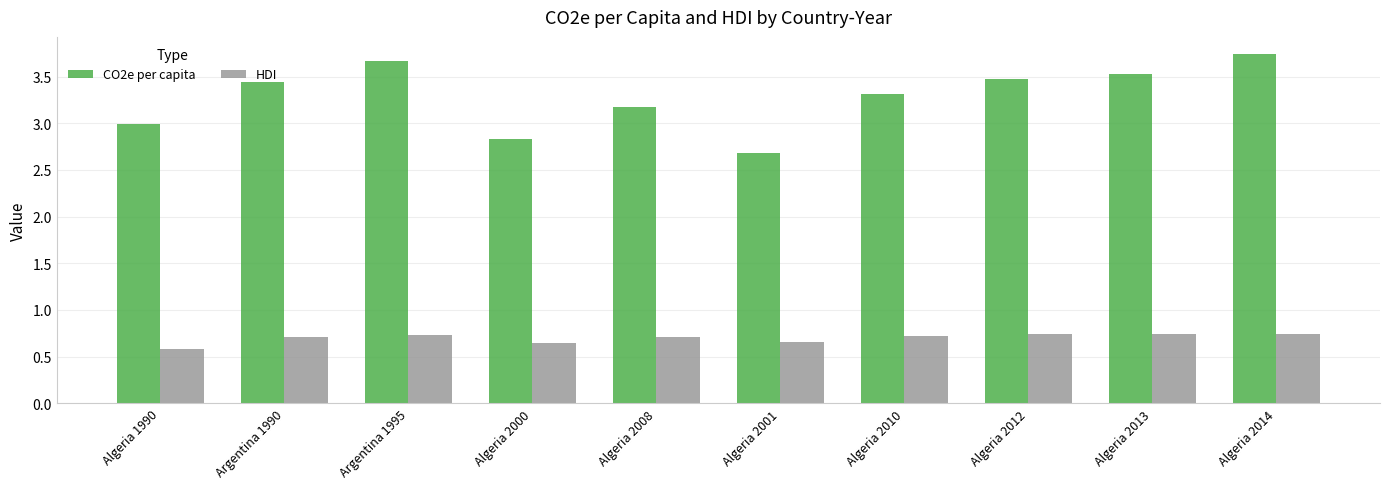

Between Algeria 2001 and Algeria 2010, which series saw the biggest shift?

CO2e per capita